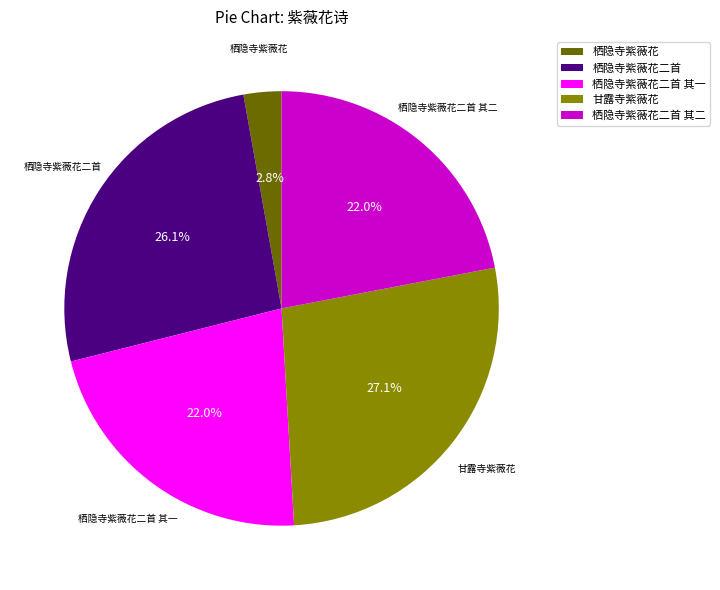

Is the sum of 栖隐寺紫薇花 and 栖隐寺紫薇花二首 其一 greater than half?

No